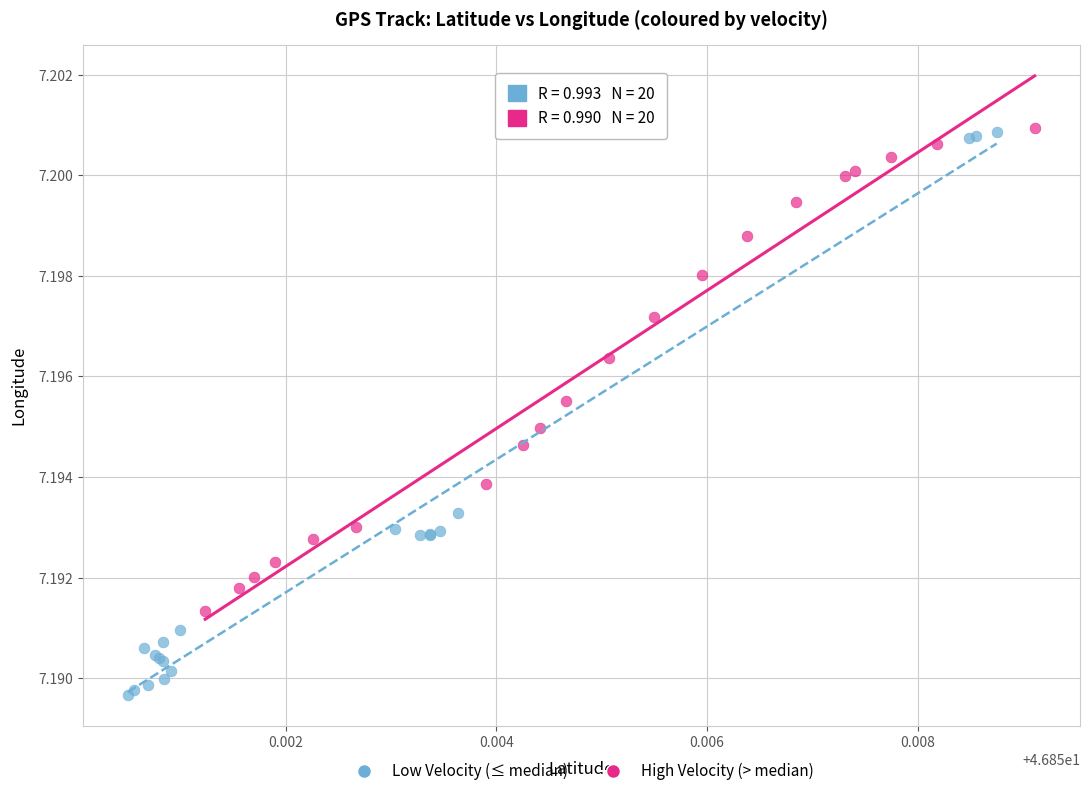

Which series has the widest spread of Y values?

Low Velocity (≤ median)